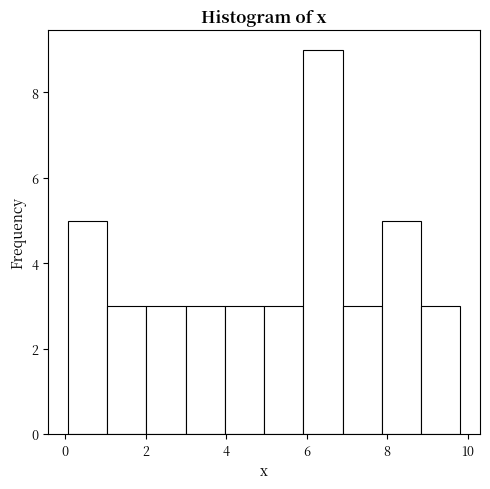

How tall is the bar that spans 4.0 to 5.0 on the x-axis? Neither the bar edges nor the heights are printed on the chart, so give them approximately, as read against the axes.

3